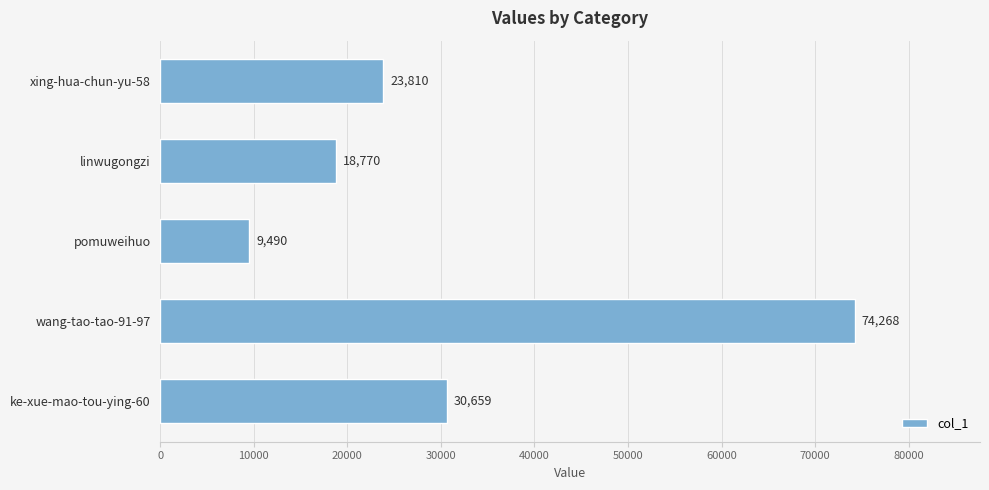

Is it true that the value at linwugongzi is 18770?

True